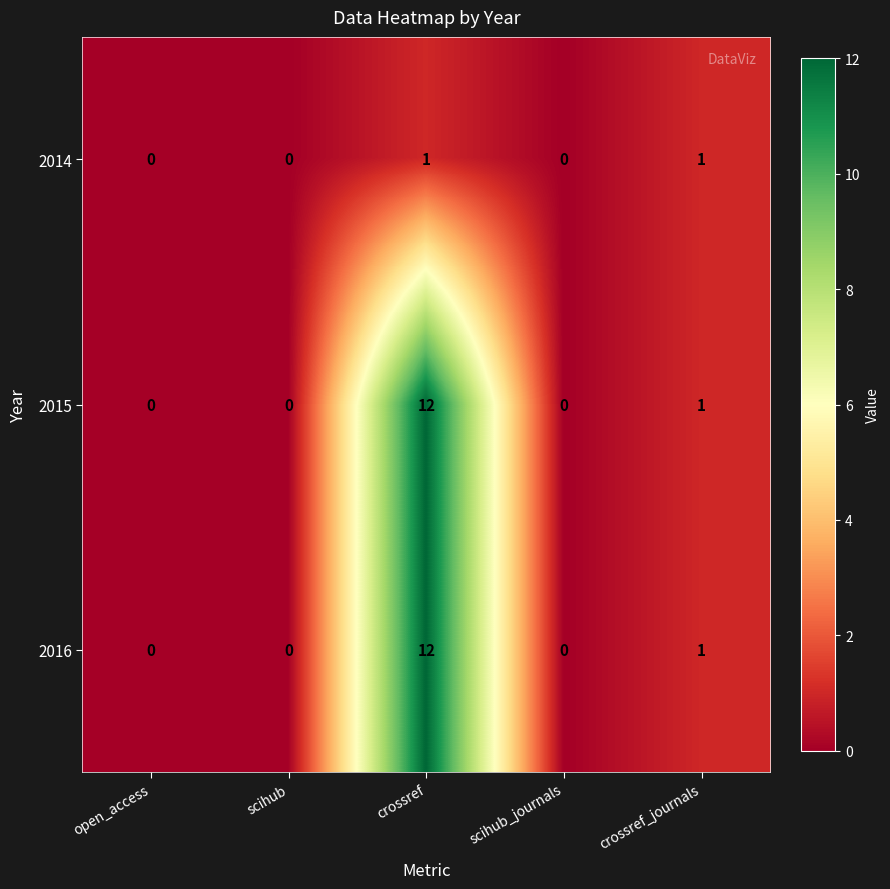

At which label is 2015 closest to 6?

crossref_journals